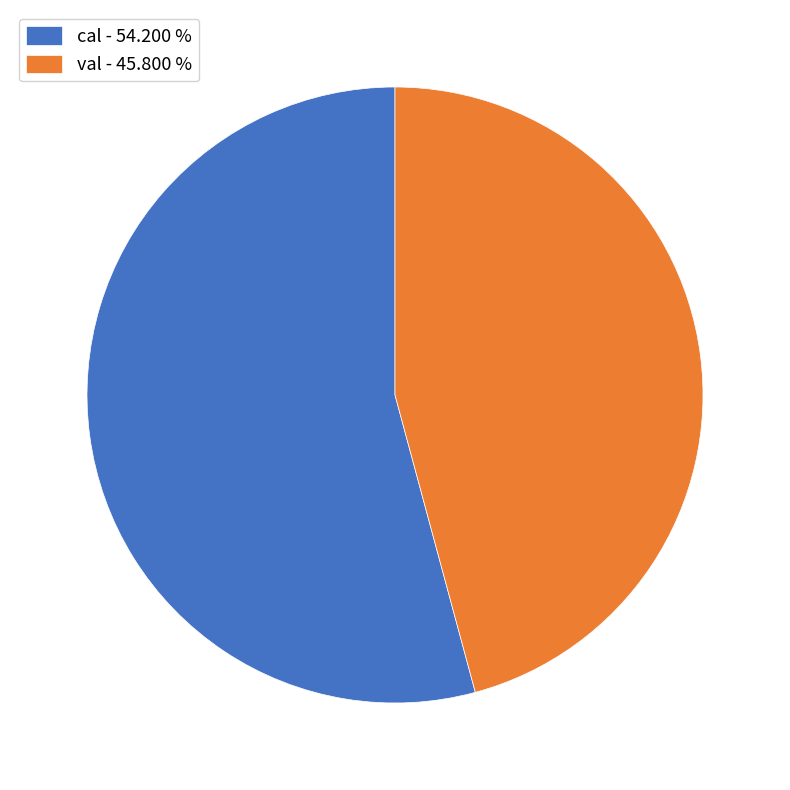

Approximately how many times larger is the value at val - 45.800 % compared to cal - 54.200 %?

0.8